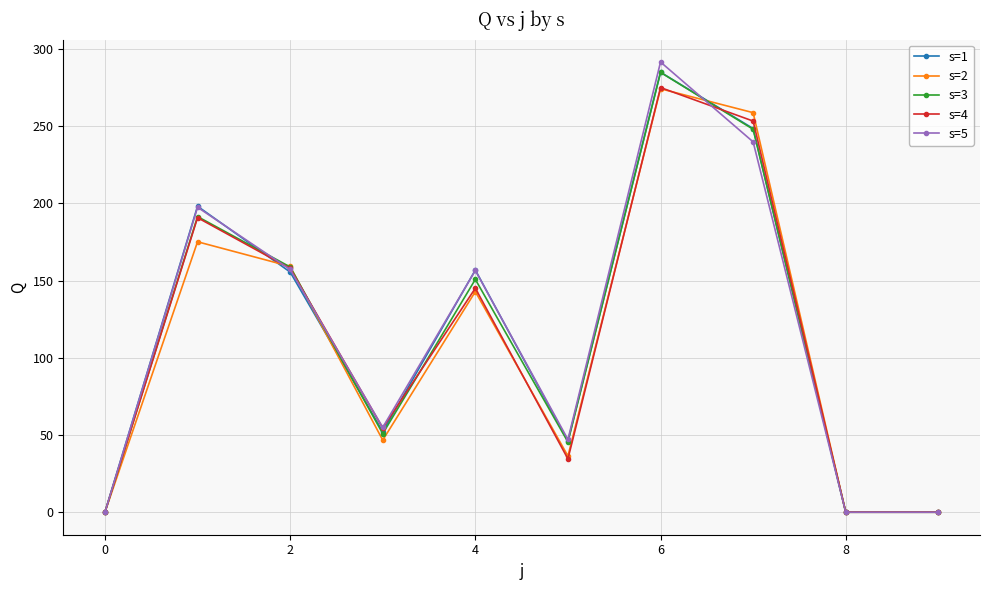

True or false: s=2 has more than 2 interior local peaks.

True